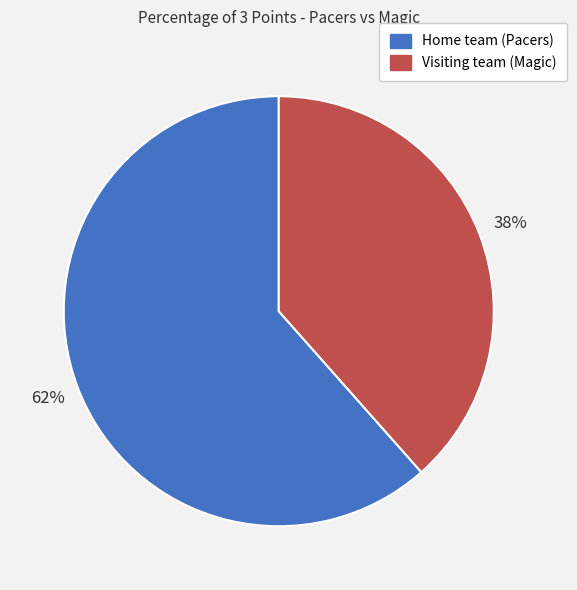

How many segments does this pie chart have?

2